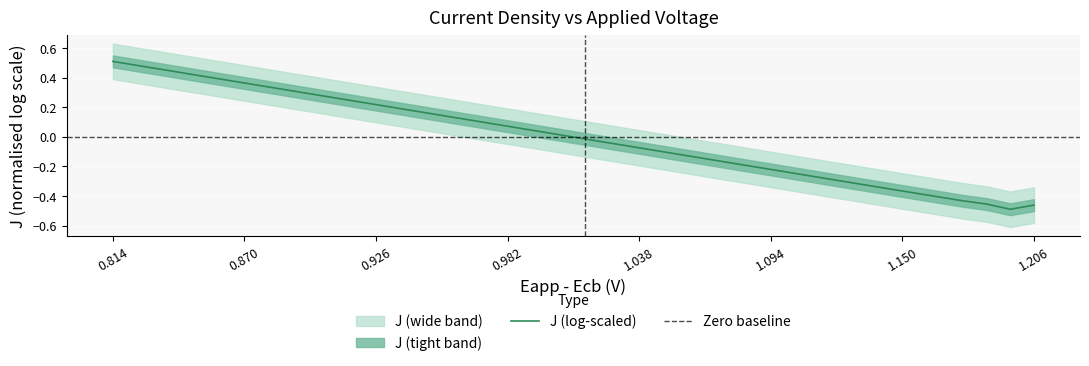

Is this an area chart (filled region under the line)?

No